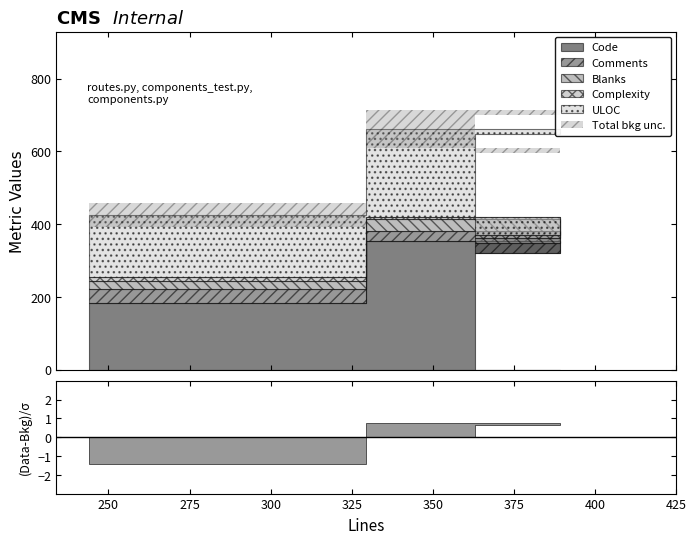

What is the sum of the Blanks values at 244 and 363?

37